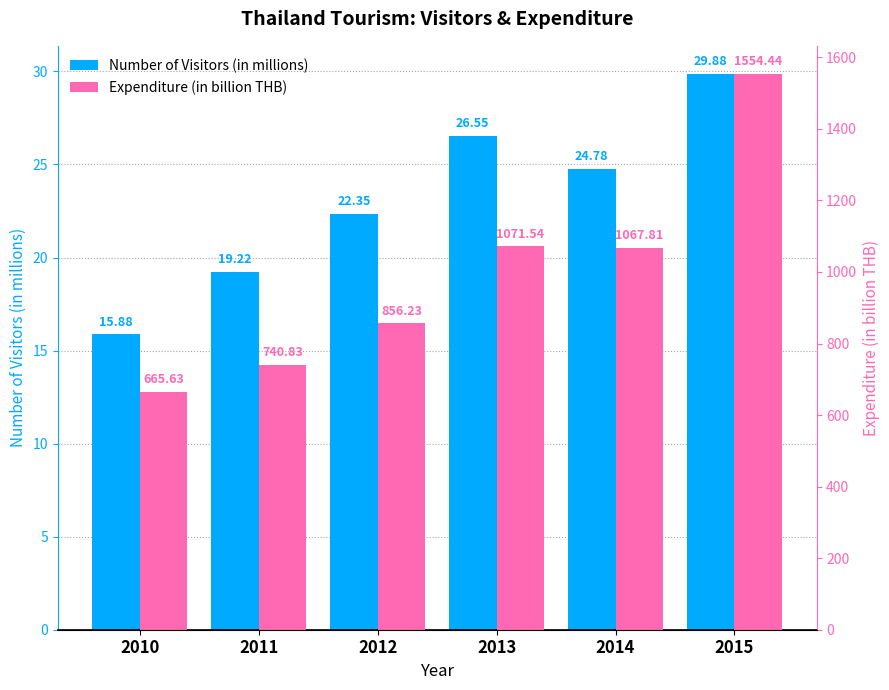

Does the chart contain stacked bars?

No